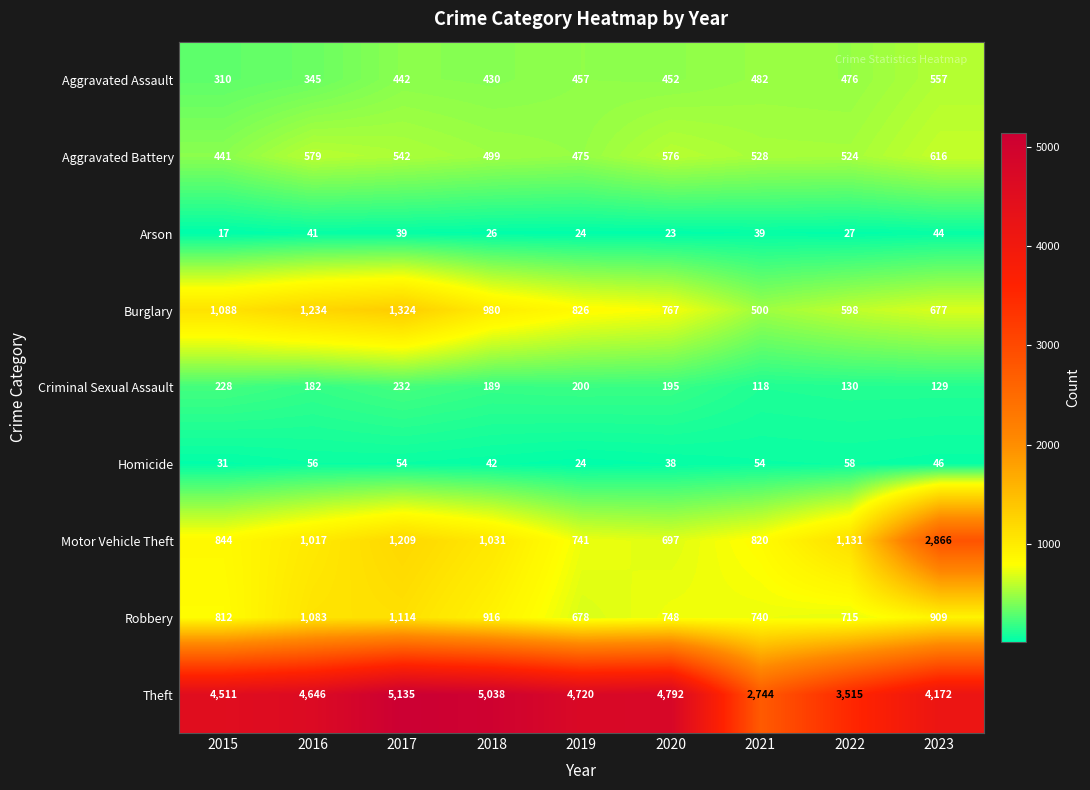

The value of Aggravated Assault at 2023 is 768. True or false?

False